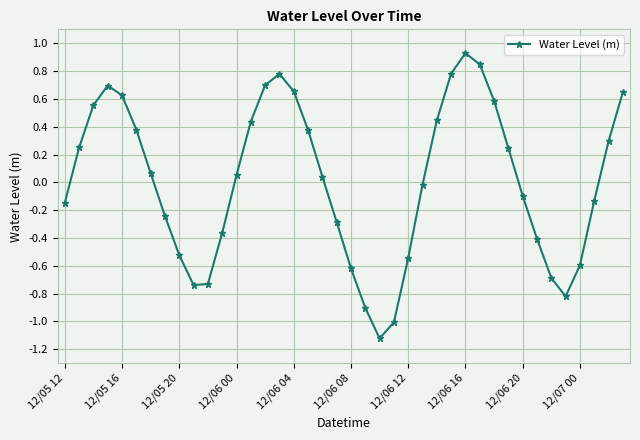

What is the difference between the maximum and minimum values?

2.1